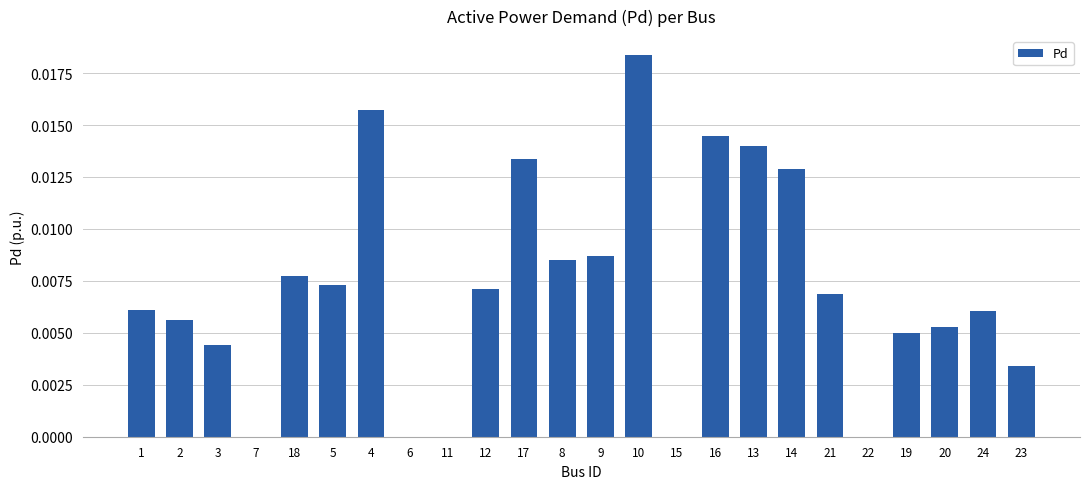

Is it true that the value at 18 is 0.0?

True